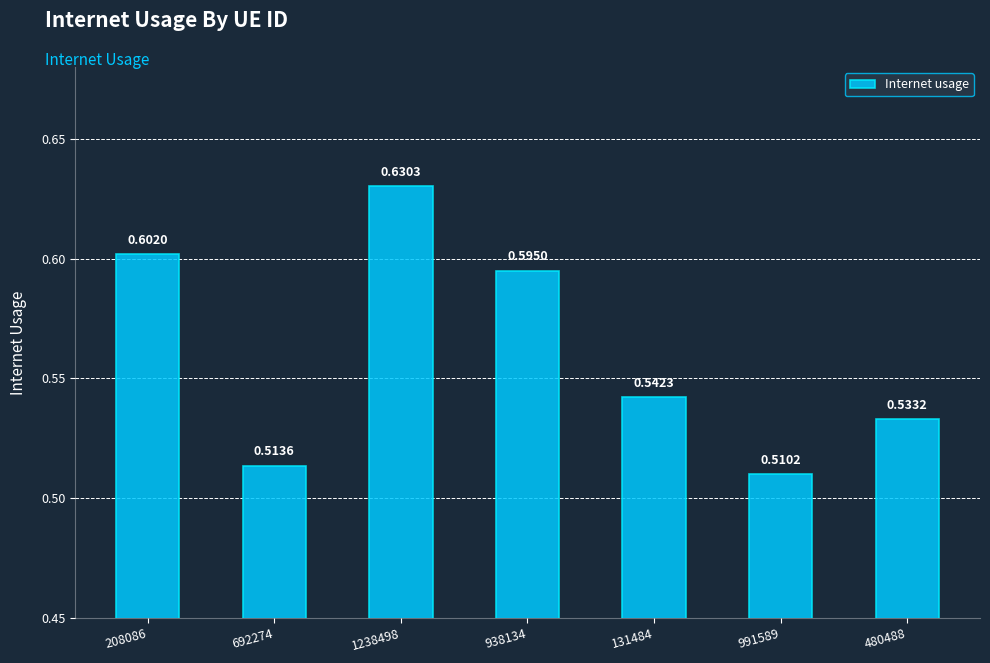

What is the difference between the maximum and minimum values?

0.1